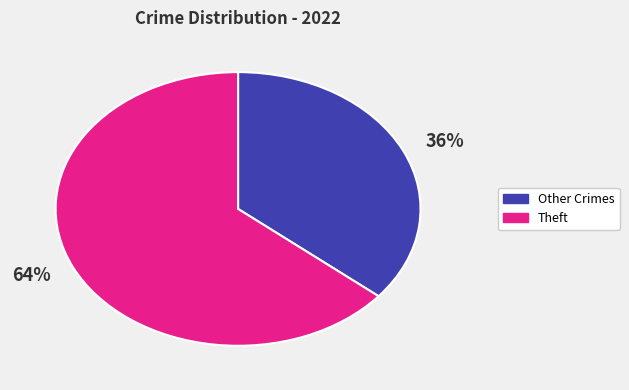

To the nearest percent, what percentage of the pie is Theft?

64%